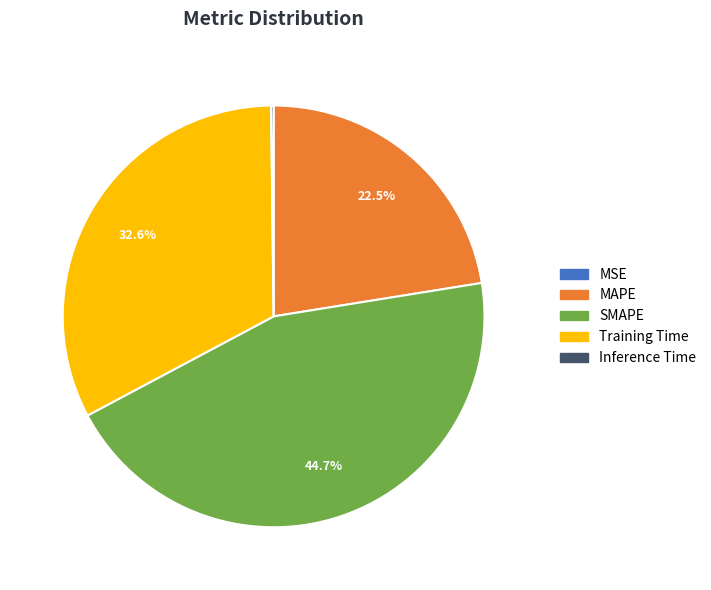

Which category has the biggest portion of the pie?

SMAPE